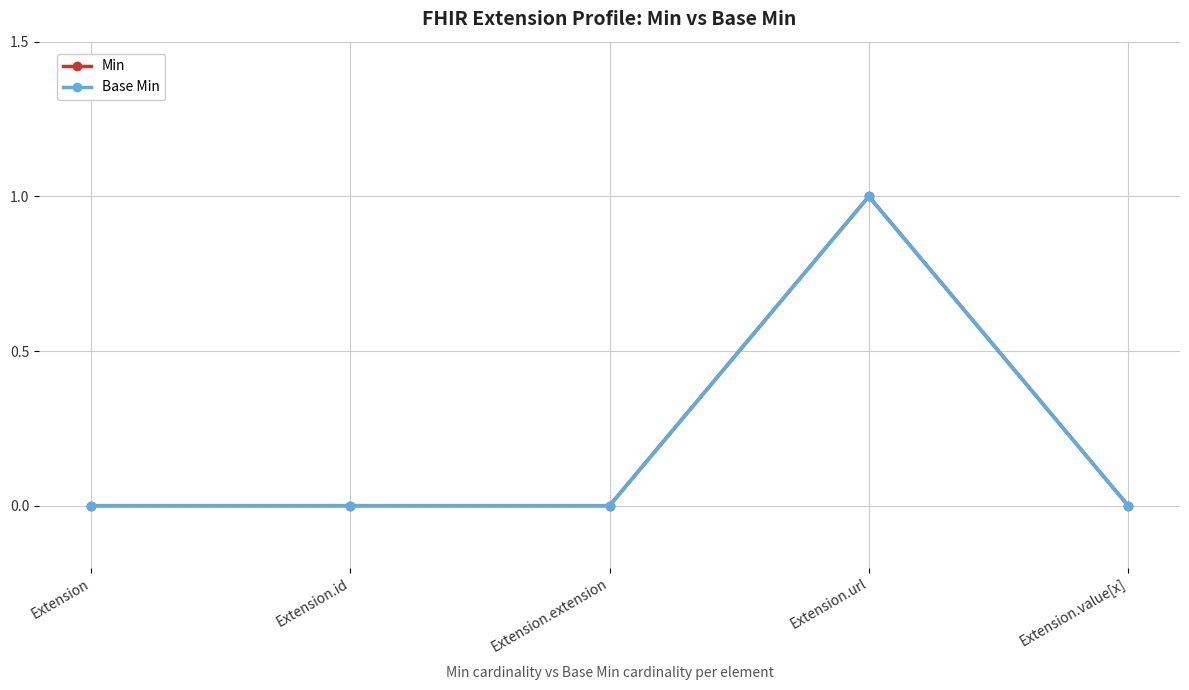

Reading left to right, transcribe all the data shown in this chart.

Min: 0	0	0	1	0
Base Min: 0	0	0	1	0